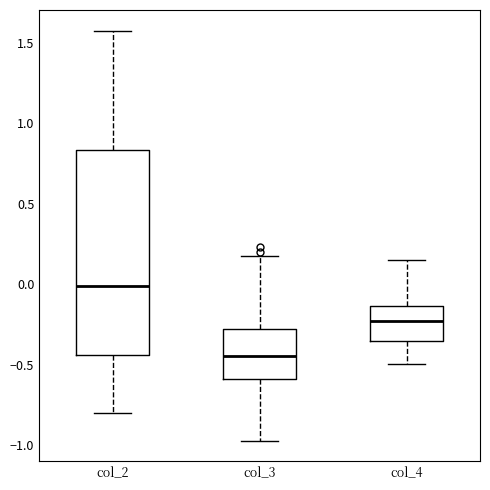

Comparing the boxes themselves (not the whiskers), which one is the tallest?

col_2